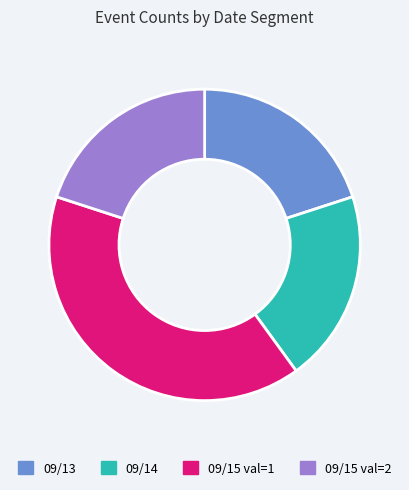

Is the sum of 09/15 val=1 and 09/13 greater than half?

Yes